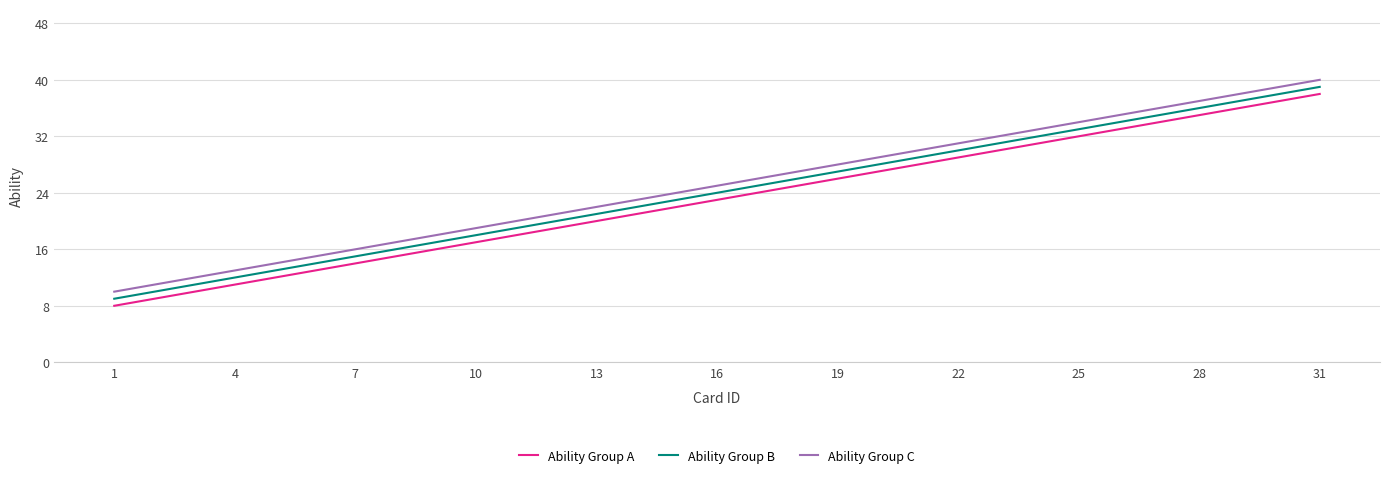

At which category is the sum across all series the highest?

31